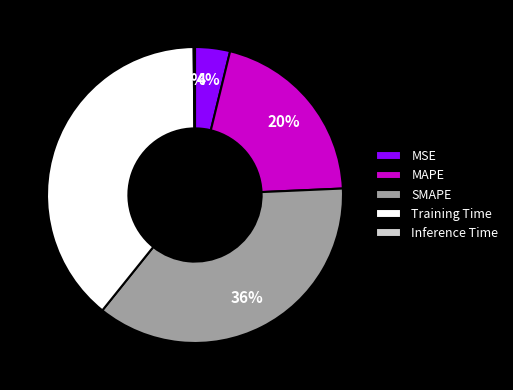

To the nearest percent, what is the difference between the largest and smallest slice percentages?

39%